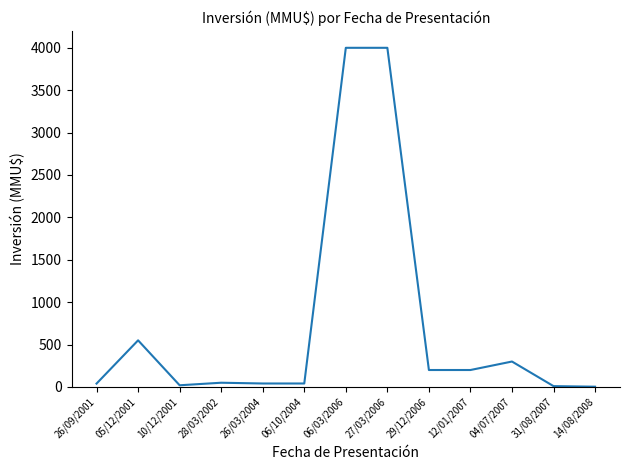

Does the chart have visible grid lines?

No